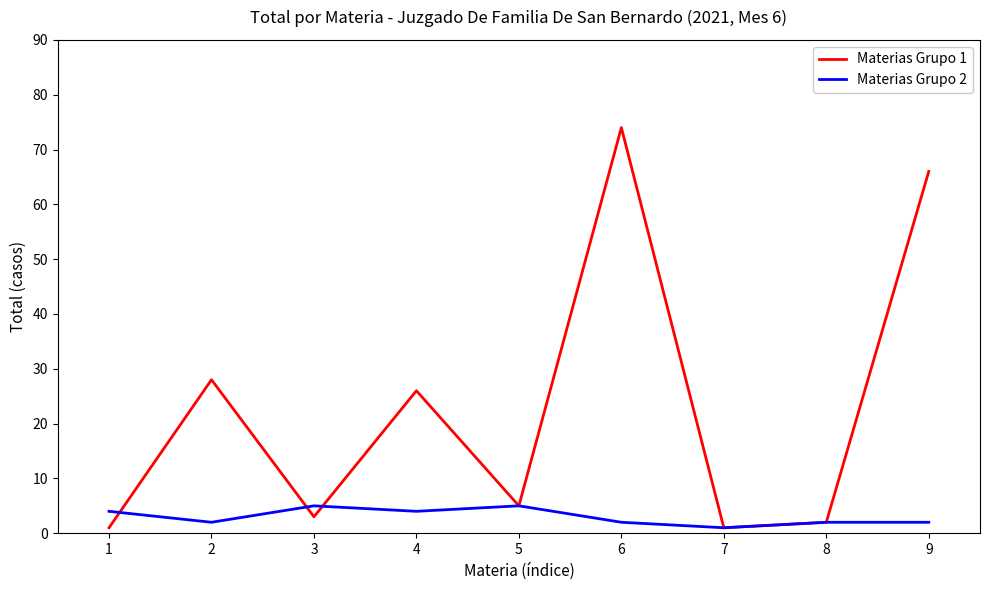

Rank the series by their maximum value, from lowest to highest.

Materias Grupo 2, Materias Grupo 1